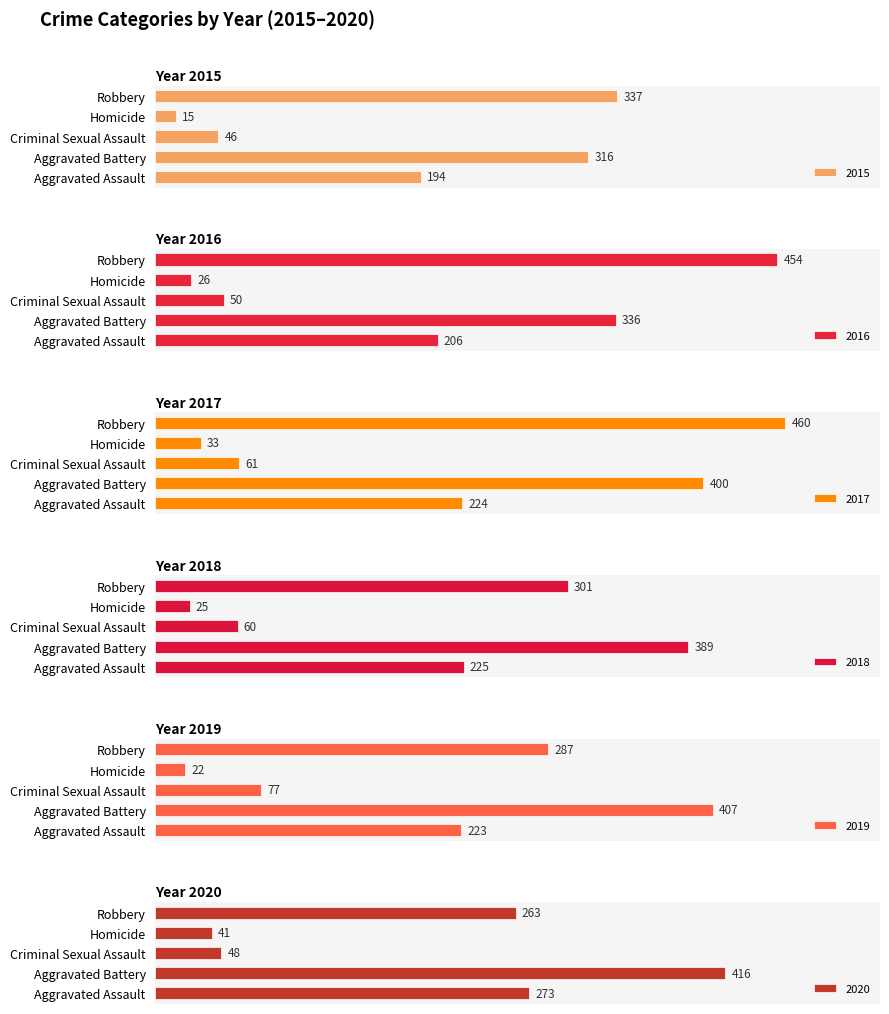

What is the difference between the maximum and minimum values in the 2017 series?

427